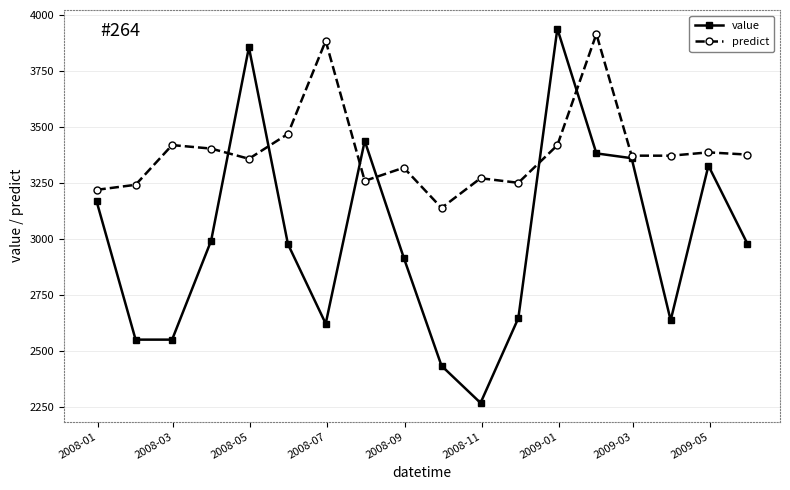

What is the difference between the maximum and minimum values in the predict series?

775.4